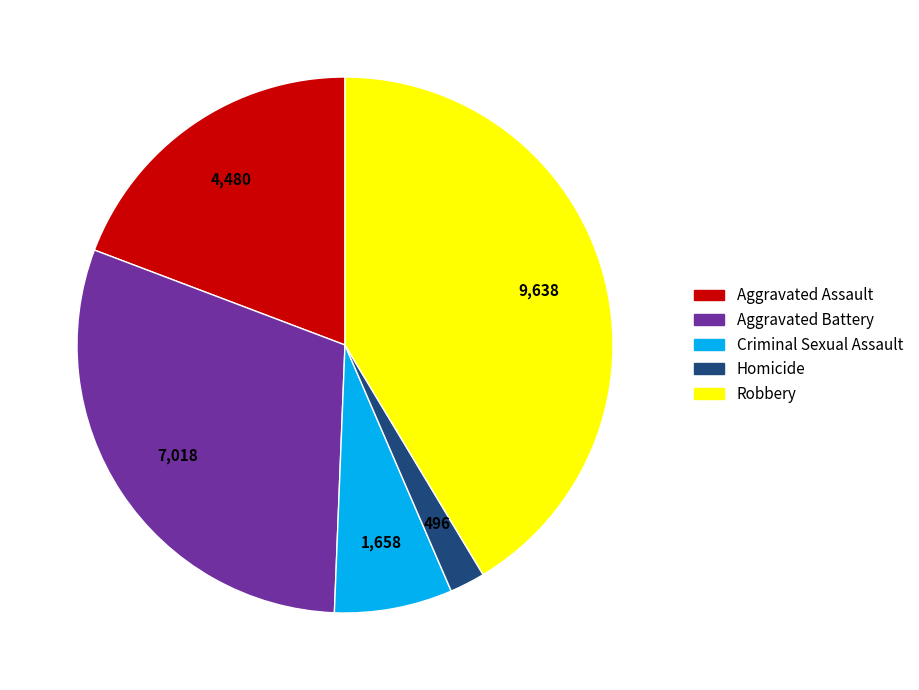

Count the number of slices in the pie.

5